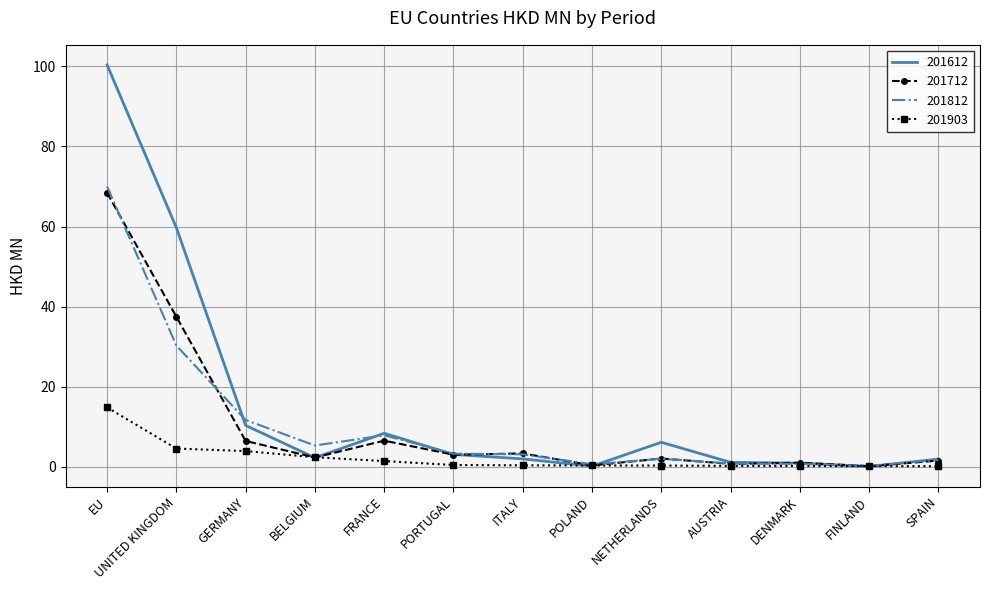

Between EU and UNITED KINGDOM, which series saw the biggest shift?

201612